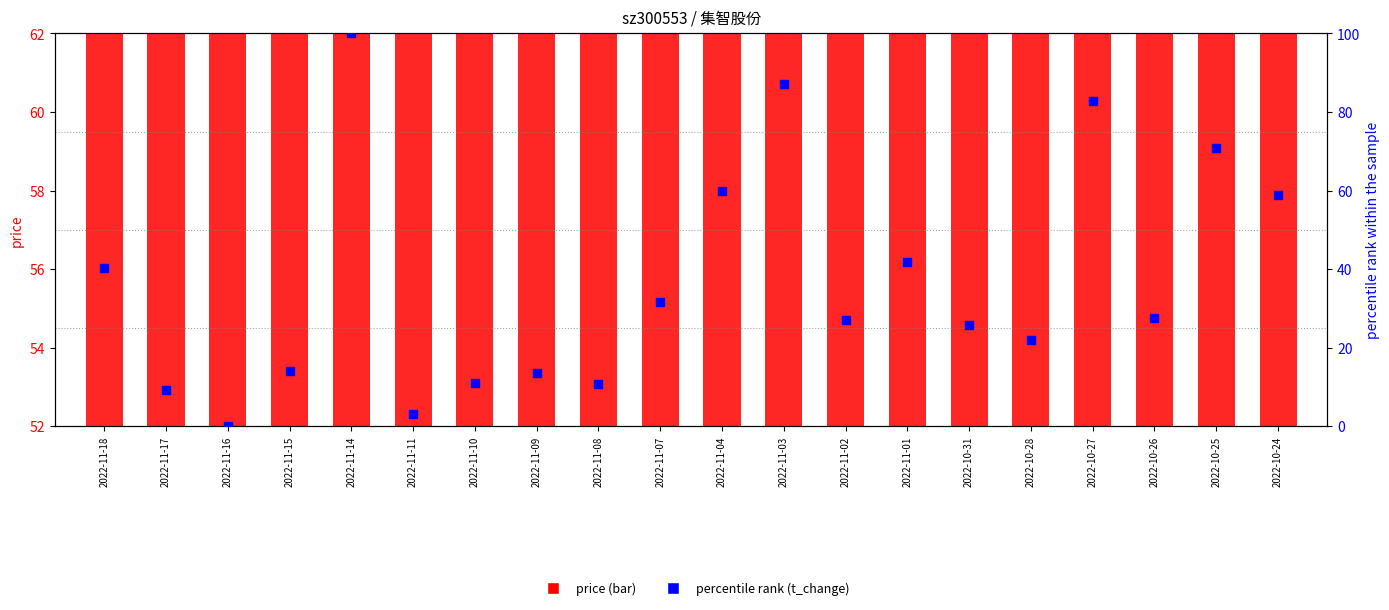

Which series has the largest Y range (max minus min)?

percentile rank (t_change)